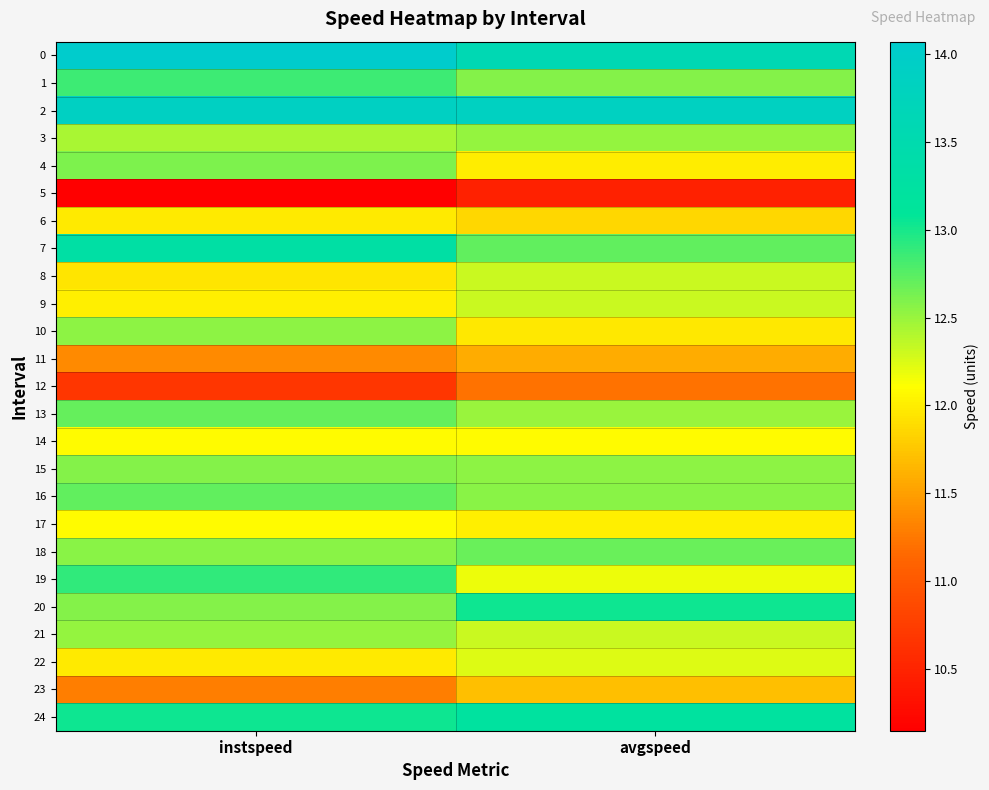

Reading right to left, extract all data points from this chart.

0: avgspeed=13.6	instspeed=14.1
1: avgspeed=12.6	instspeed=12.9
2: avgspeed=13.9	instspeed=13.9
3: avgspeed=12.5	instspeed=12.4
4: avgspeed=12.0	instspeed=12.6
5: avgspeed=10.5	instspeed=10.1
6: avgspeed=11.9	instspeed=12.0
7: avgspeed=12.7	instspeed=13.3
8: avgspeed=12.3	instspeed=11.9
9: avgspeed=12.3	instspeed=12.0
10: avgspeed=12.0	instspeed=12.6
11: avgspeed=11.6	instspeed=11.4
12: avgspeed=11.2	instspeed=10.7
13: avgspeed=12.5	instspeed=12.7
14: avgspeed=12.1	instspeed=12.1
15: avgspeed=12.5	instspeed=12.6
16: avgspeed=12.6	instspeed=12.7
17: avgspeed=12.0	instspeed=12.1
18: avgspeed=12.7	instspeed=12.6
19: avgspeed=12.2	instspeed=12.9
20: avgspeed=13.0	instspeed=12.6
21: avgspeed=12.3	instspeed=12.5
22: avgspeed=12.2	instspeed=12.0
23: avgspeed=11.7	instspeed=11.3
24: avgspeed=13.2	instspeed=13.0